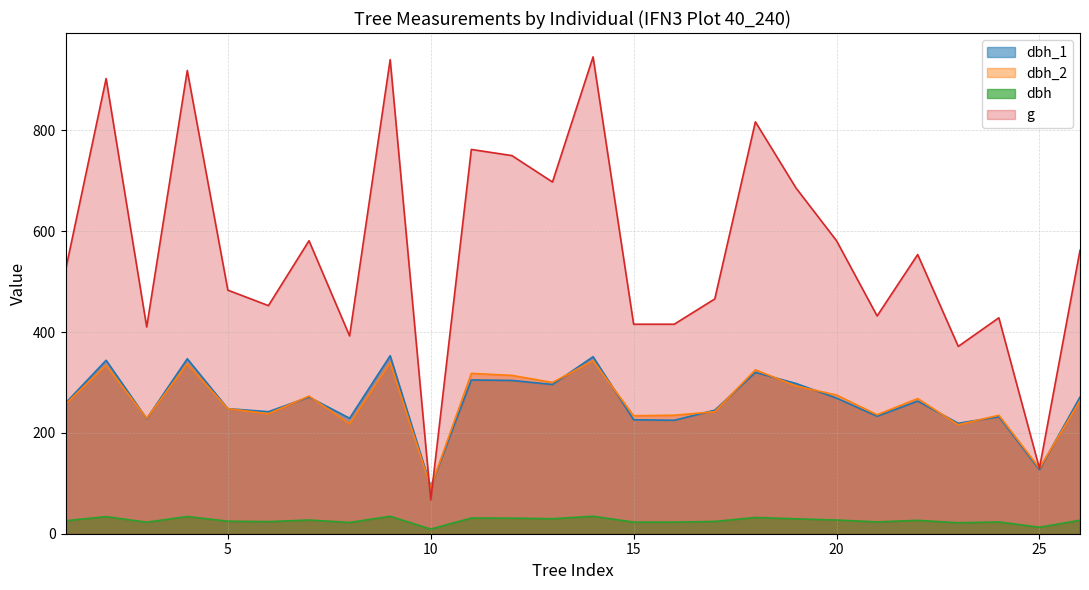

How many lines are shown in the chart?

4